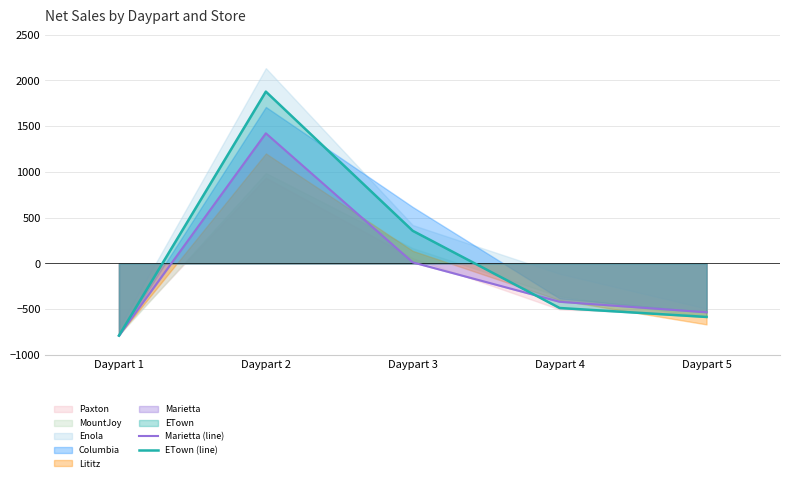

List the labels in order of ETown (line) value, largest first.

Daypart 2, Daypart 3, Daypart 4, Daypart 5, Daypart 1